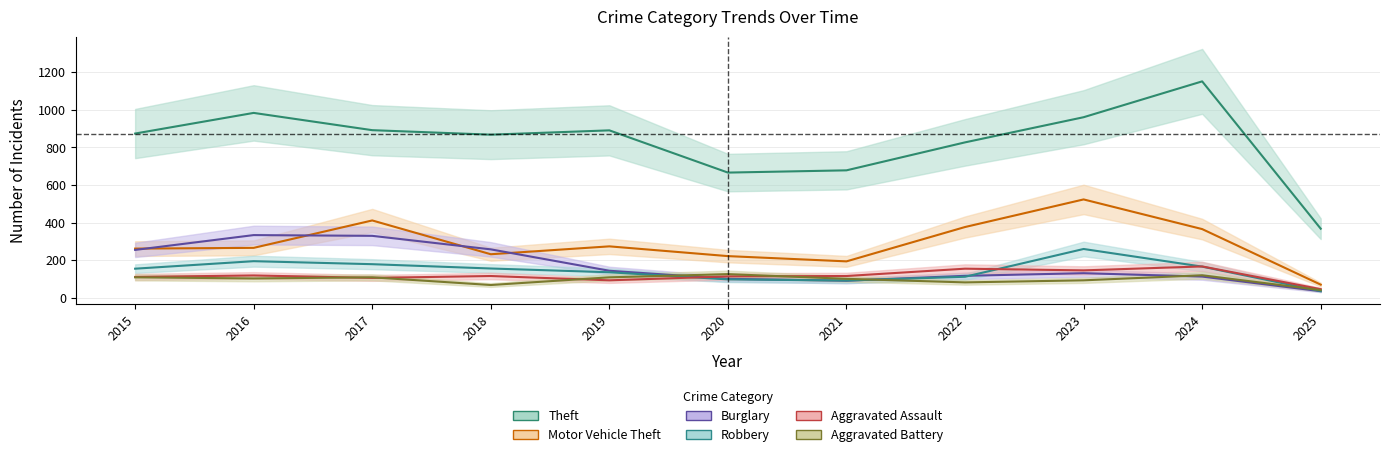

The Aggravated Battery series shows 92 at 2023. True or false?

True